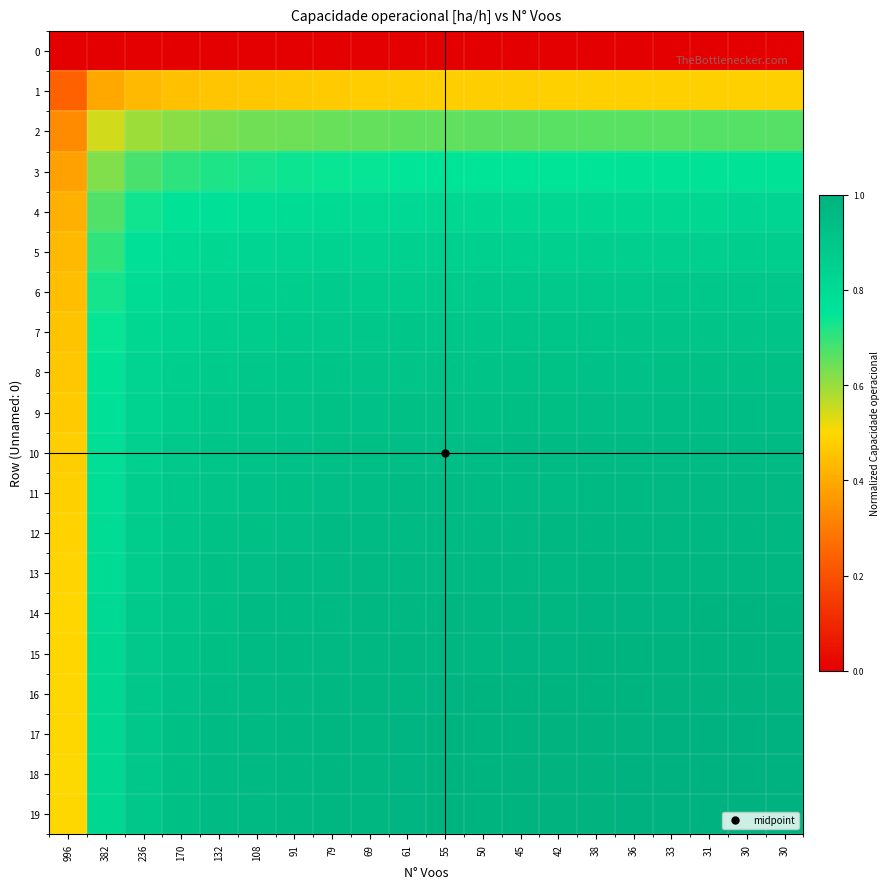

Reading left to right, extract all data points from this chart.

0: 996=0.0	382=0.0	236=0.0	170=0.0	132=0.0	108=0.0	91=0.0	79=0.0	69=0.0	61=0.0	55=0.0	50=0.0	45=0.0	42=0.0	38=0.0	36=0.0	33=0.0	31=0.0	30=0.0	30=0.0
1: 996=0.2	382=0.4	236=0.4	170=0.4	132=0.5	108=0.5	91=0.5	79=0.5	69=0.5	61=0.5	55=0.5	50=0.5	45=0.5	42=0.5	38=0.5	36=0.5	33=0.5	31=0.5	30=0.5	30=0.5
2: 996=0.3	382=0.5	236=0.6	170=0.6	132=0.6	108=0.6	91=0.6	79=0.6	69=0.7	61=0.7	55=0.7	50=0.7	45=0.7	42=0.7	38=0.7	36=0.7	33=0.7	31=0.7	30=0.7	30=0.7
3: 996=0.4	382=0.6	236=0.7	170=0.7	132=0.7	108=0.7	91=0.7	79=0.7	69=0.7	61=0.7	55=0.8	50=0.8	45=0.8	42=0.8	38=0.8	36=0.8	33=0.8	31=0.8	30=0.8	30=0.8
4: 996=0.4	382=0.7	236=0.7	170=0.8	132=0.8	108=0.8	91=0.8	79=0.8	69=0.8	61=0.8	55=0.8	50=0.8	45=0.8	42=0.8	38=0.8	36=0.8	33=0.8	31=0.8	30=0.8	30=0.8
5: 996=0.4	382=0.7	236=0.8	170=0.8	132=0.8	108=0.8	91=0.8	79=0.8	69=0.8	61=0.8	55=0.8	50=0.9	45=0.9	42=0.9	38=0.9	36=0.9	33=0.9	31=0.9	30=0.9	30=0.9
6: 996=0.4	382=0.7	236=0.8	170=0.8	132=0.8	108=0.9	91=0.9	79=0.9	69=0.9	61=0.9	55=0.9	50=0.9	45=0.9	42=0.9	38=0.9	36=0.9	33=0.9	31=0.9	30=0.9	30=0.9
7: 996=0.5	382=0.7	236=0.8	170=0.8	132=0.9	108=0.9	91=0.9	79=0.9	69=0.9	61=0.9	55=0.9	50=0.9	45=0.9	42=0.9	38=0.9	36=0.9	33=0.9	31=0.9	30=0.9	30=0.9
8: 996=0.5	382=0.8	236=0.8	170=0.9	132=0.9	108=0.9	91=0.9	79=0.9	69=0.9	61=0.9	55=0.9	50=0.9	45=0.9	42=0.9	38=0.9	36=0.9	33=0.9	31=0.9	30=0.9	30=0.9
9: 996=0.5	382=0.8	236=0.8	170=0.9	132=0.9	108=0.9	91=0.9	79=0.9	69=0.9	61=0.9	55=0.9	50=0.9	45=0.9	42=0.9	38=0.9	36=0.9	33=0.9	31=0.9	30=0.9	30=0.9
10: 996=0.5	382=0.8	236=0.9	170=0.9	132=0.9	108=0.9	91=0.9	79=0.9	69=0.9	61=0.9	55=0.9	50=0.9	45=0.9	42=0.9	38=0.9	36=1.0	33=1.0	31=1.0	30=1.0	30=1.0
11: 996=0.5	382=0.8	236=0.9	170=0.9	132=0.9	108=0.9	91=0.9	79=0.9	69=0.9	61=0.9	55=1.0	50=1.0	45=1.0	42=1.0	38=1.0	36=1.0	33=1.0	31=1.0	30=1.0	30=1.0
12: 996=0.5	382=0.8	236=0.9	170=0.9	132=0.9	108=0.9	91=0.9	79=0.9	69=1.0	61=1.0	55=1.0	50=1.0	45=1.0	42=1.0	38=1.0	36=1.0	33=1.0	31=1.0	30=1.0	30=1.0
13: 996=0.5	382=0.8	236=0.9	170=0.9	132=0.9	108=0.9	91=0.9	79=1.0	69=1.0	61=1.0	55=1.0	50=1.0	45=1.0	42=1.0	38=1.0	36=1.0	33=1.0	31=1.0	30=1.0	30=1.0
14: 996=0.5	382=0.8	236=0.9	170=0.9	132=0.9	108=0.9	91=1.0	79=1.0	69=1.0	61=1.0	55=1.0	50=1.0	45=1.0	42=1.0	38=1.0	36=1.0	33=1.0	31=1.0	30=1.0	30=1.0
15: 996=0.5	382=0.8	236=0.9	170=0.9	132=0.9	108=0.9	91=1.0	79=1.0	69=1.0	61=1.0	55=1.0	50=1.0	45=1.0	42=1.0	38=1.0	36=1.0	33=1.0	31=1.0	30=1.0	30=1.0
16: 996=0.5	382=0.8	236=0.9	170=0.9	132=0.9	108=1.0	91=1.0	79=1.0	69=1.0	61=1.0	55=1.0	50=1.0	45=1.0	42=1.0	38=1.0	36=1.0	33=1.0	31=1.0	30=1.0	30=1.0
17: 996=0.5	382=0.8	236=0.9	170=0.9	132=0.9	108=1.0	91=1.0	79=1.0	69=1.0	61=1.0	55=1.0	50=1.0	45=1.0	42=1.0	38=1.0	36=1.0	33=1.0	31=1.0	30=1.0	30=1.0
18: 996=0.5	382=0.8	236=0.9	170=0.9	132=0.9	108=1.0	91=1.0	79=1.0	69=1.0	61=1.0	55=1.0	50=1.0	45=1.0	42=1.0	38=1.0	36=1.0	33=1.0	31=1.0	30=1.0	30=1.0
19: 996=0.5	382=0.8	236=0.9	170=0.9	132=0.9	108=1.0	91=1.0	79=1.0	69=1.0	61=1.0	55=1.0	50=1.0	45=1.0	42=1.0	38=1.0	36=1.0	33=1.0	31=1.0	30=1.0	30=1.0